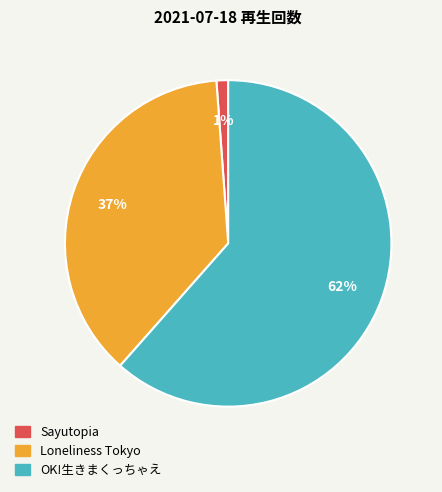

To the nearest percent, what is the average slice percentage?

33%